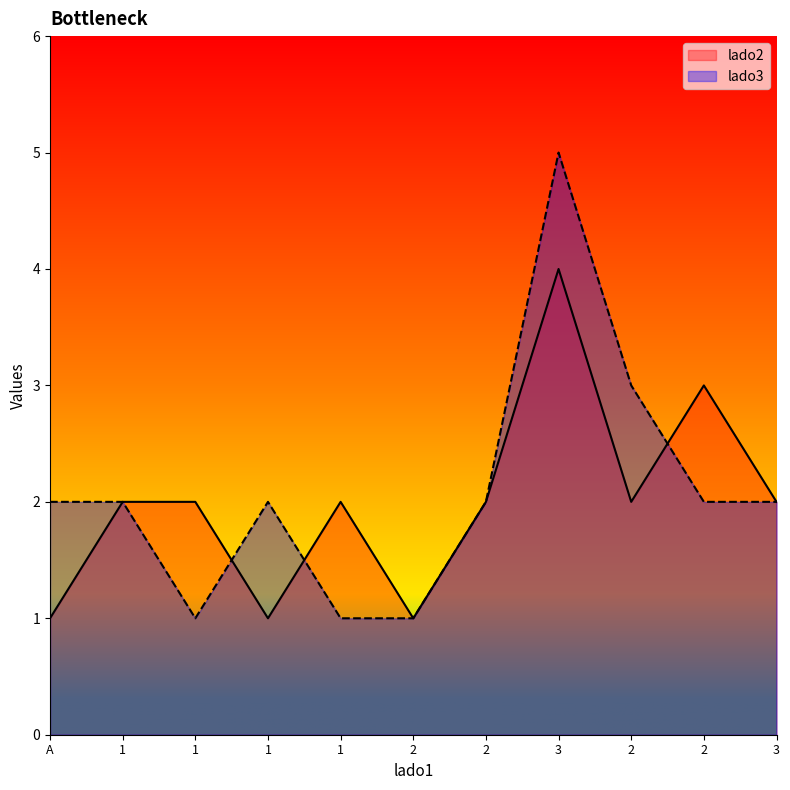

The lado3 series shows 1 at 1. True or false?

False